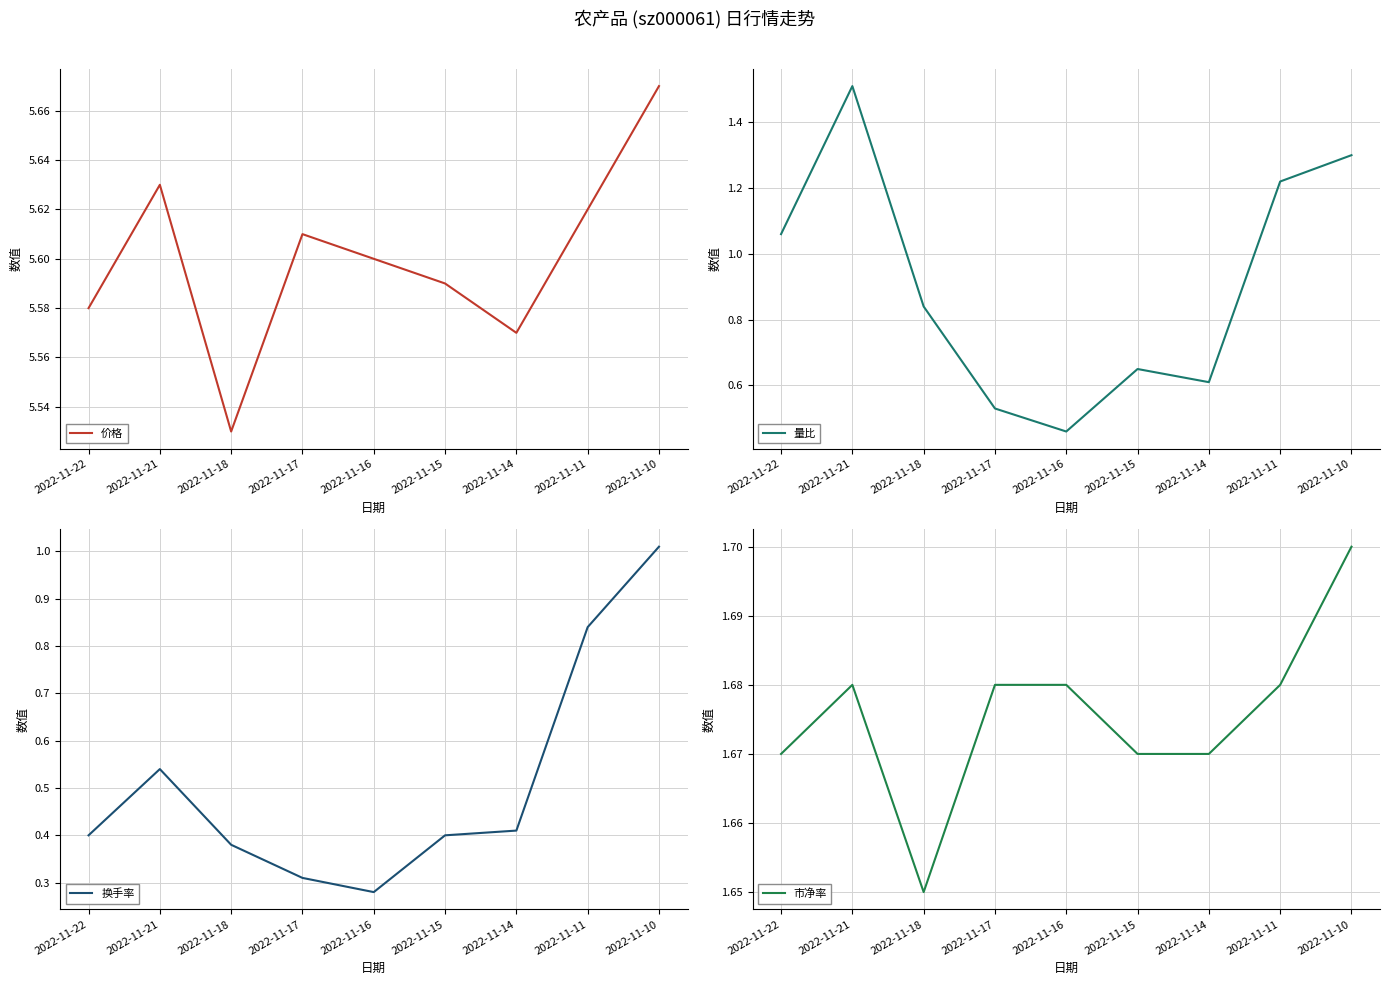

What is the difference between the highest and lowest values at 2022-11-11?

4.8